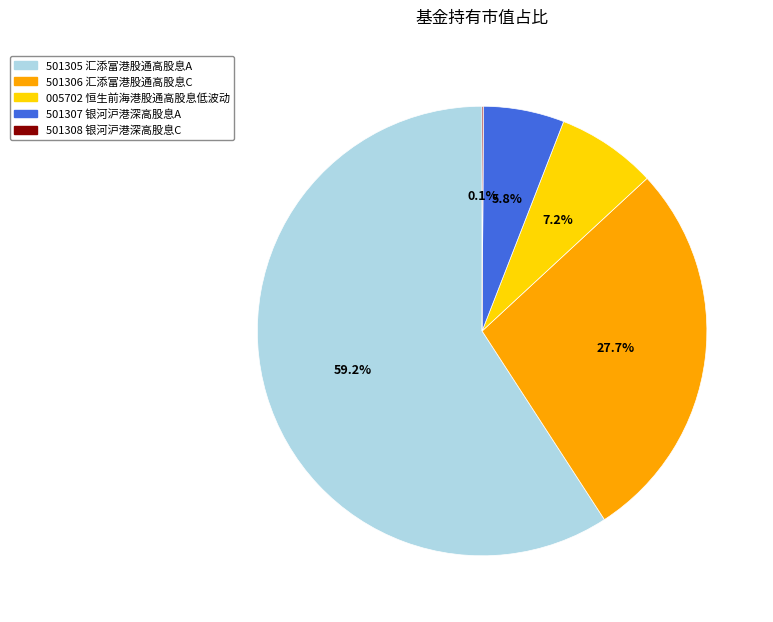

Is there any slice that represents more than half of the pie?

Yes